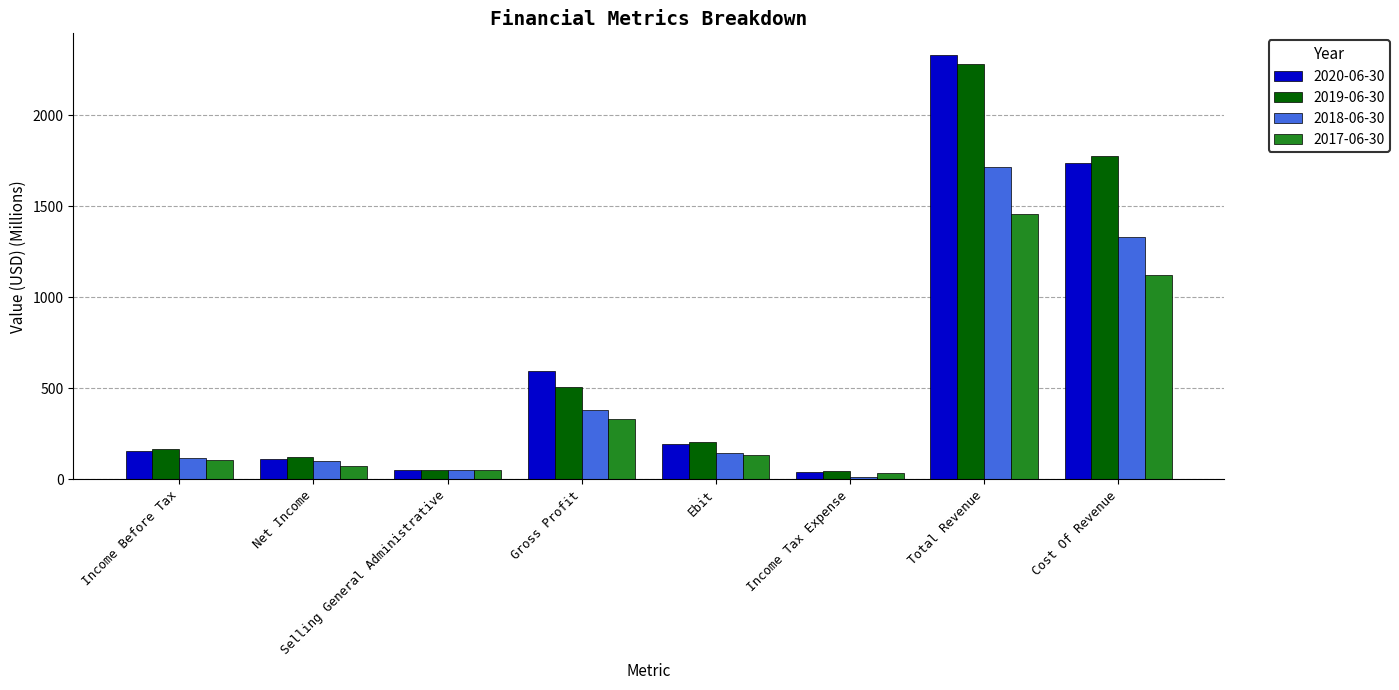

What is the lowest value of the 2018-06-30 series?

14.5